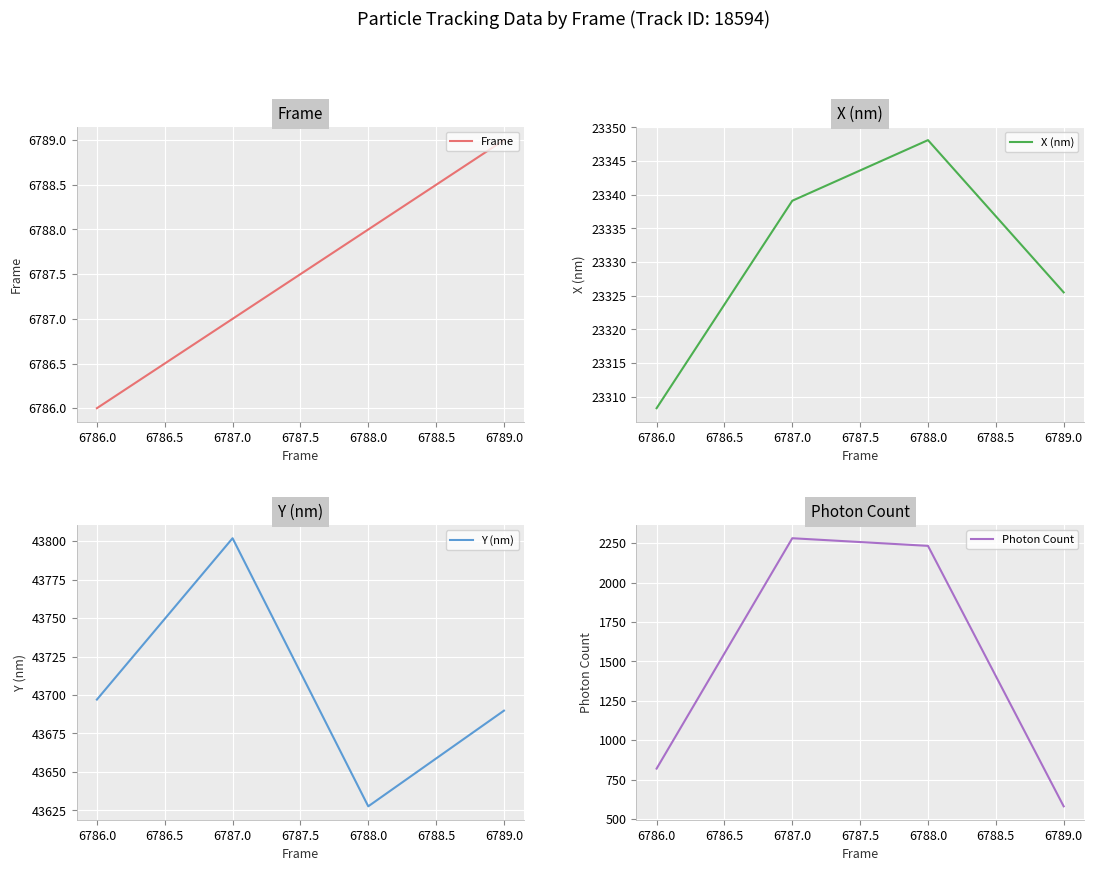

How many values in the Frame series exceed 6788?

1